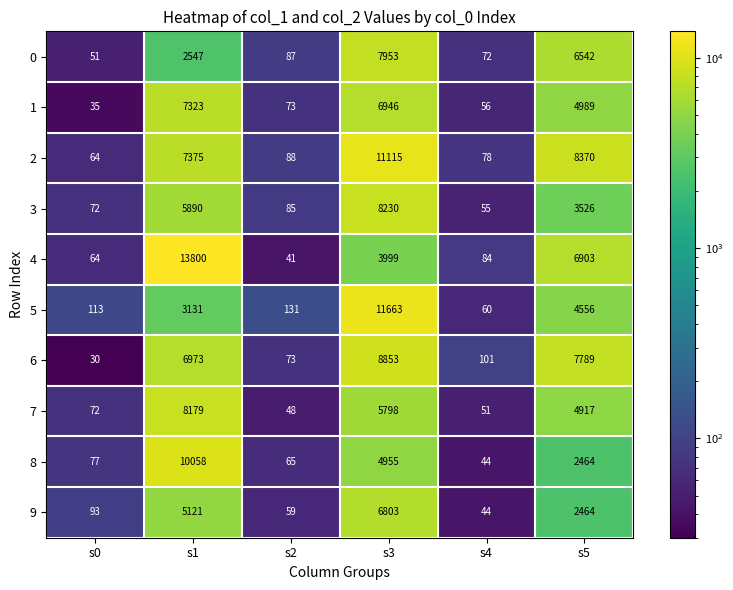

What is the difference between the second highest and second lowest values in the 7 series?

5747